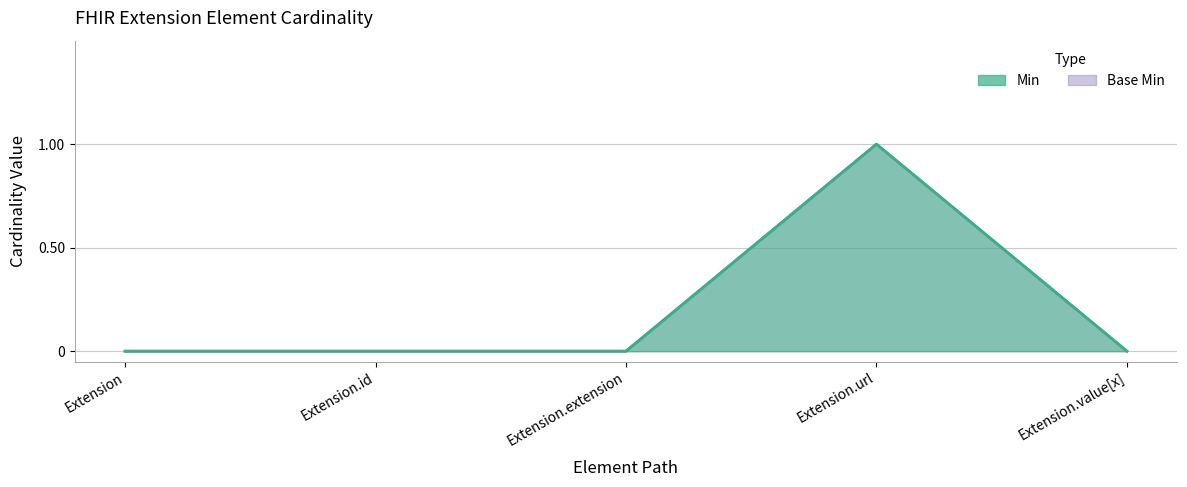

The value of Min at Extension.id is -1. True or false?

False